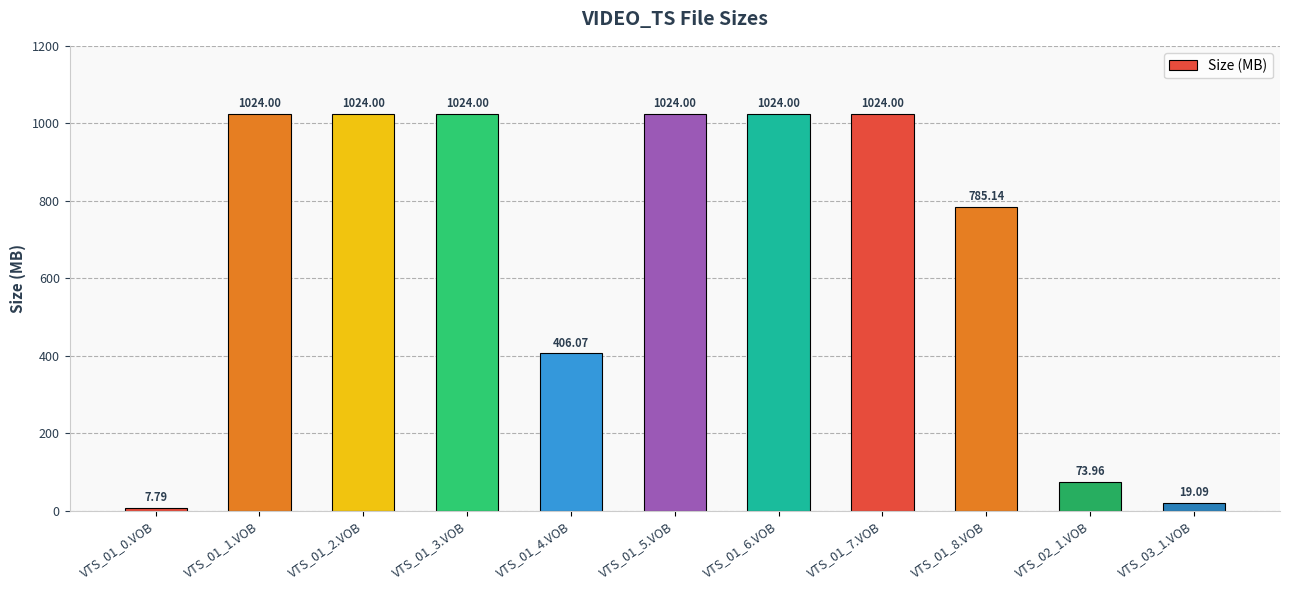

Where is the data nearest to the value 515?

VTS_01_4.VOB